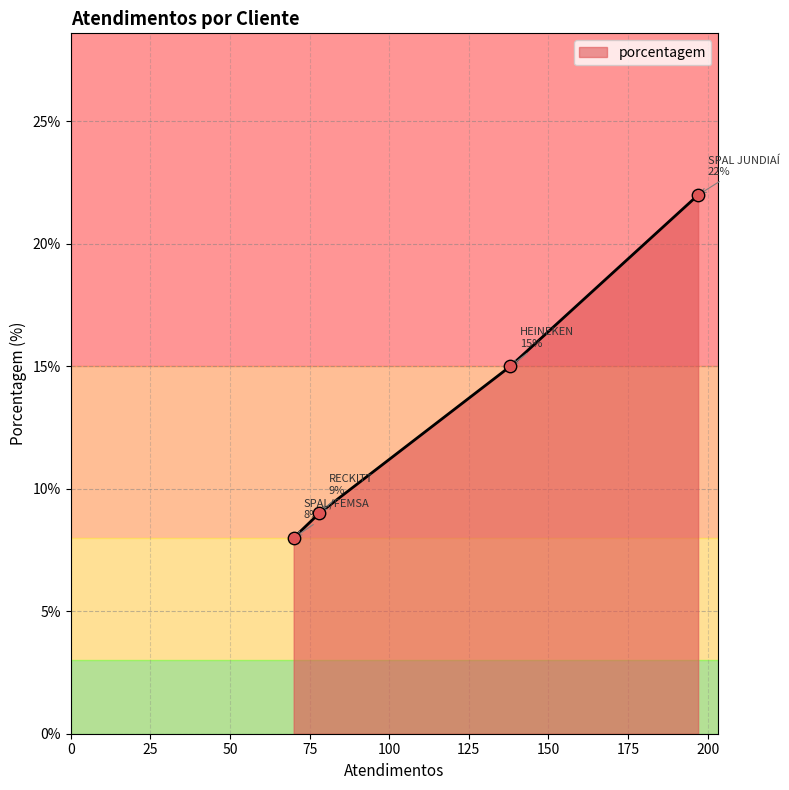

What is the change in value from SPAL JUNDIAÍ to RECKITT?

-13